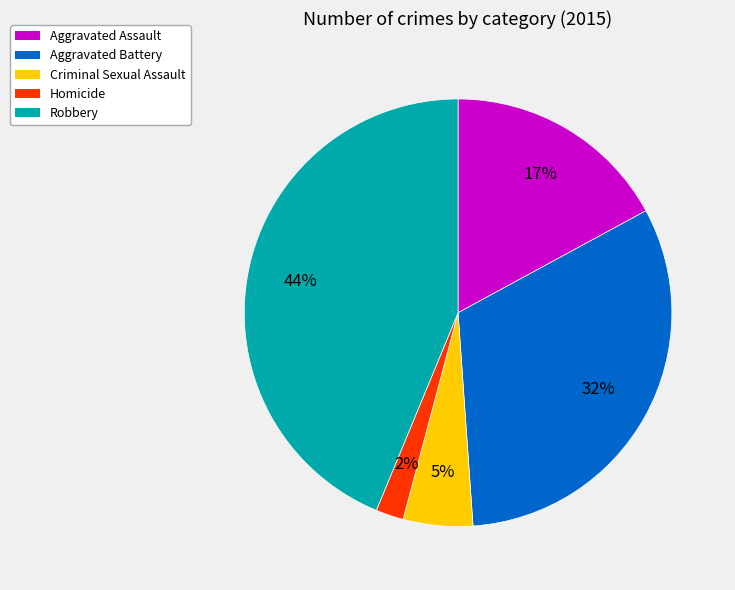

Combined, do Robbery and Criminal Sexual Assault account for over 50%?

No